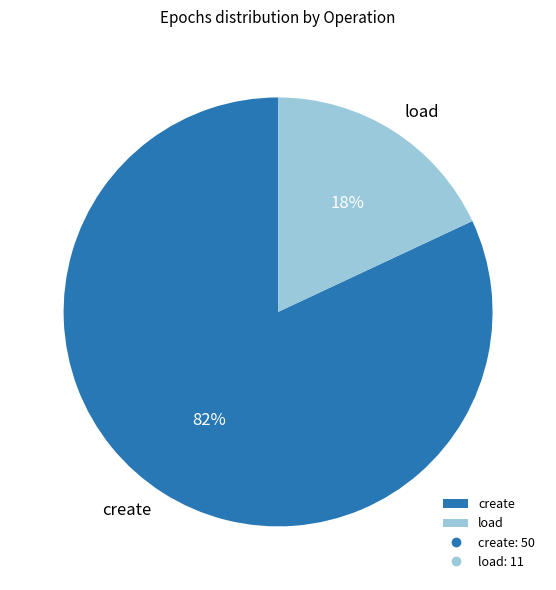

Combined, do create and load account for over 50%?

Yes